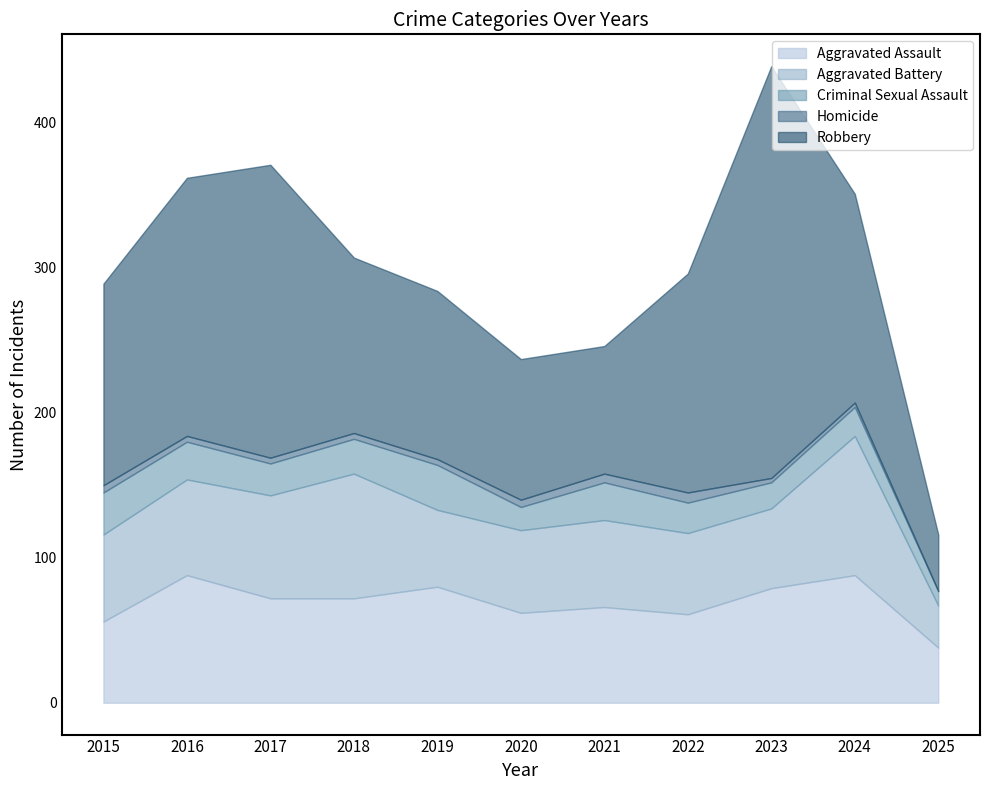

At which label does Aggravated Battery first exceed 60?

2016